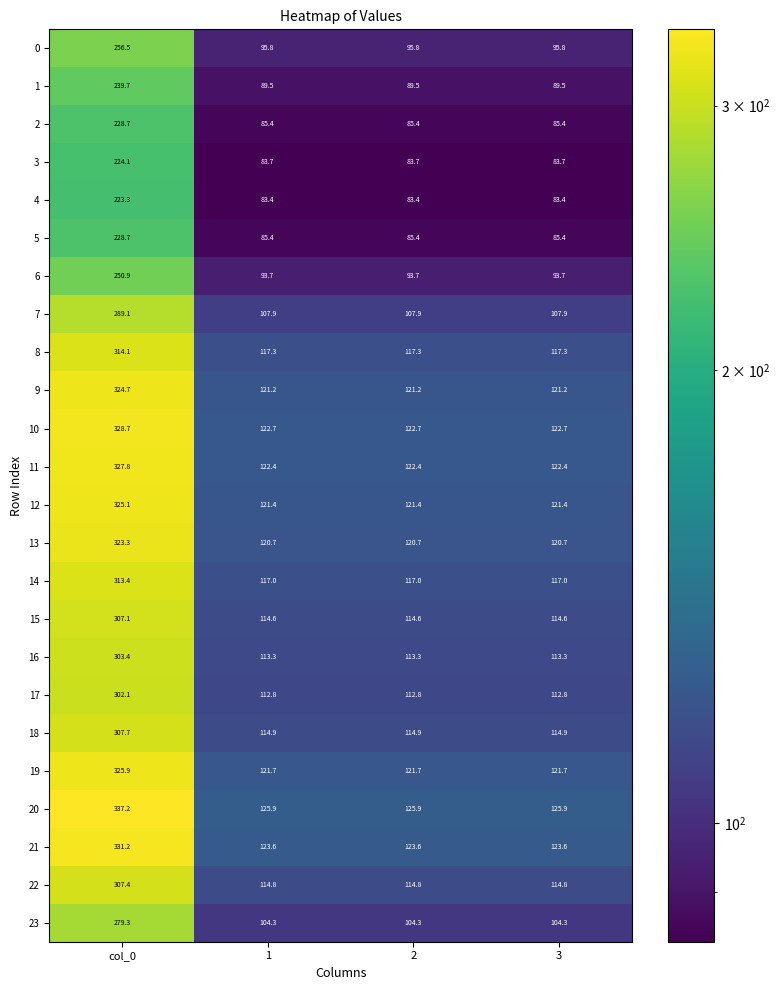

The value of 23 at col_0 is 434.3. True or false?

False